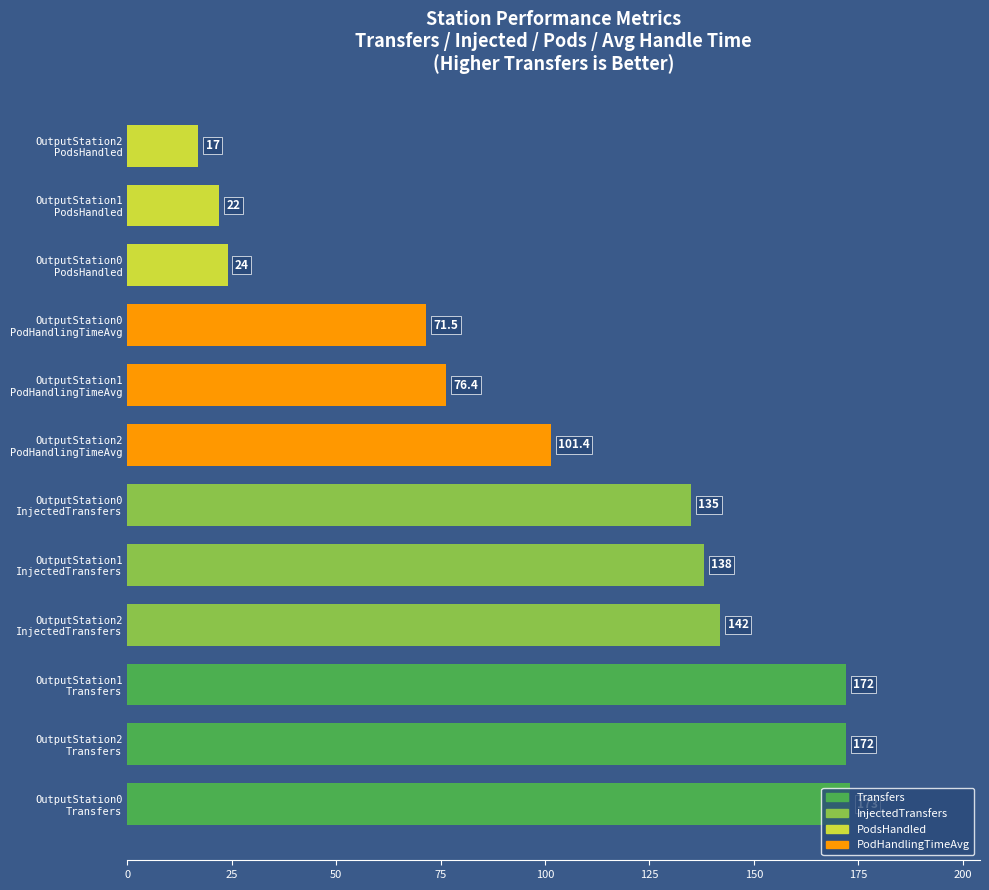

What is the maximum value shown in the chart?

173.0